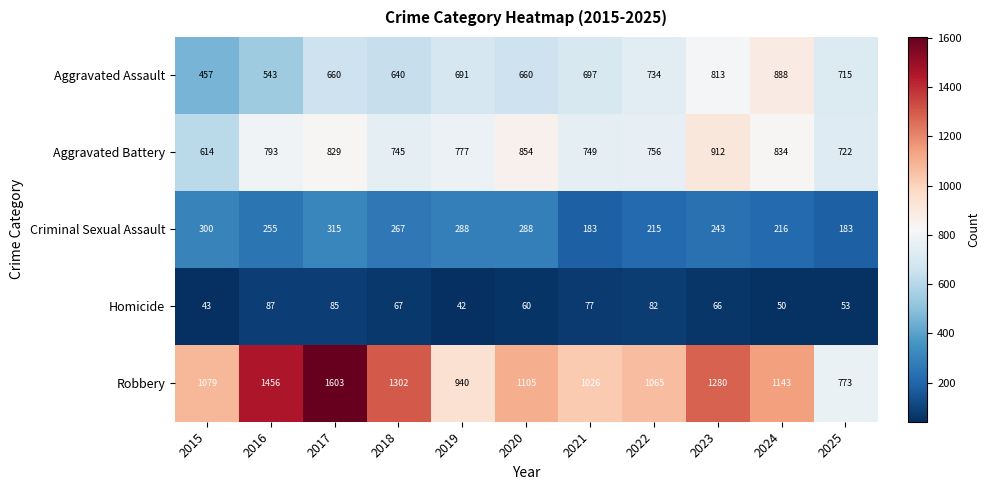

At 2017, list the series in order from smallest to largest.

Homicide, Criminal Sexual Assault, Aggravated Assault, Aggravated Battery, Robbery